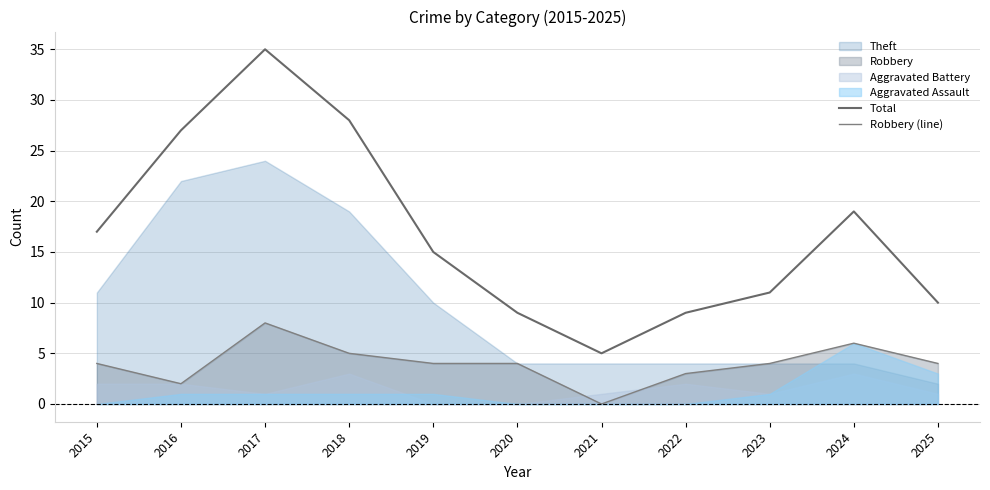

True or false: Total and Robbery (line) intersect in this chart.

False